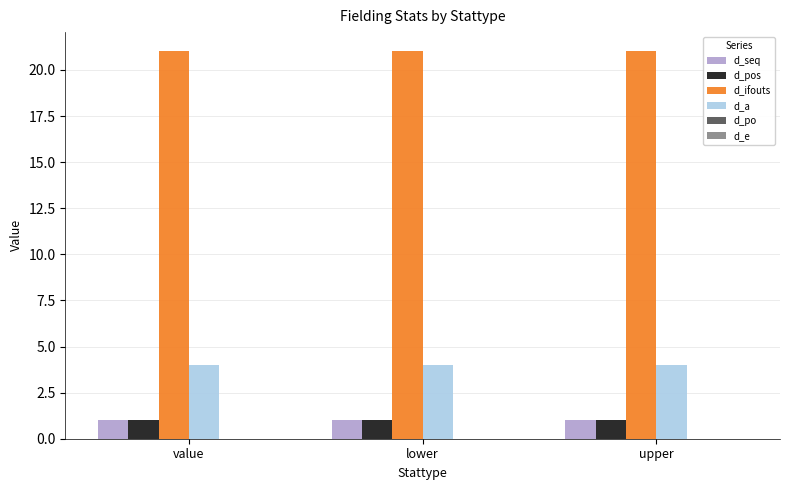

What is the average value of the d_ifouts series?

21